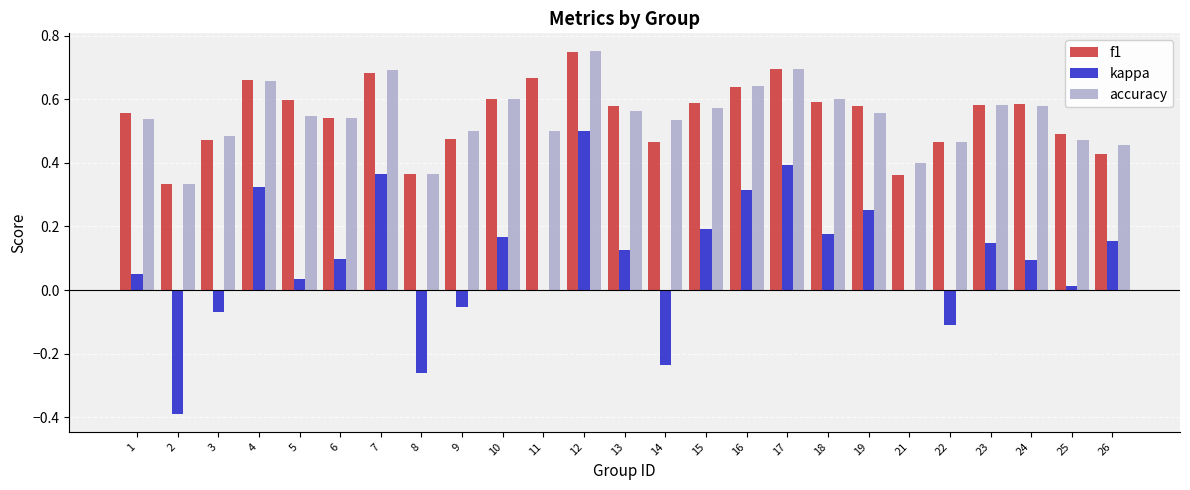

What is the sum of the f1 values at 18 and 9?

1.1